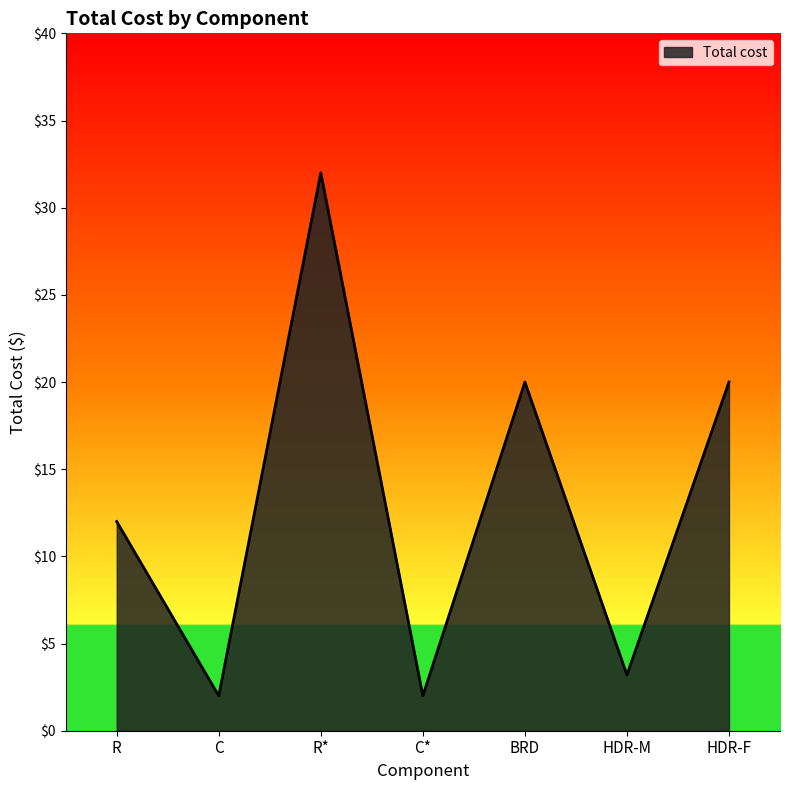

Count the number of categories in the chart.

7